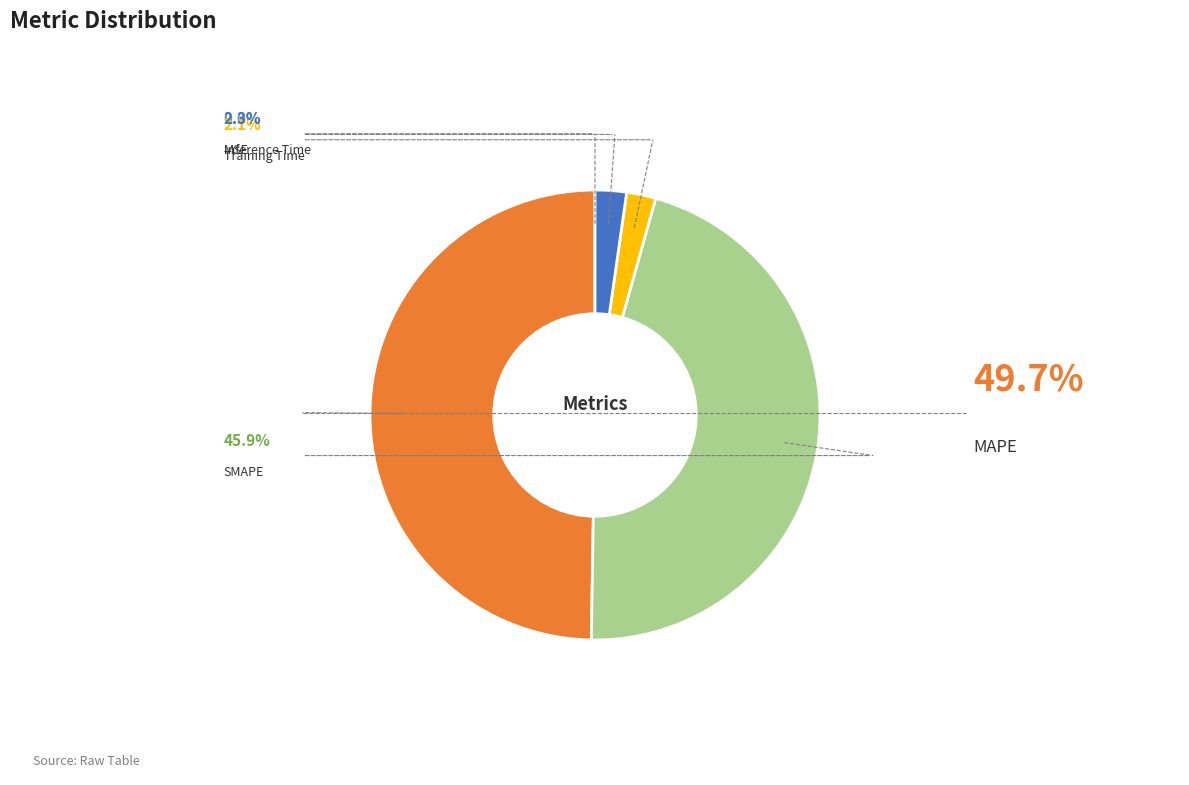

The Training Time slice represents 2% of the pie. True or false?

True